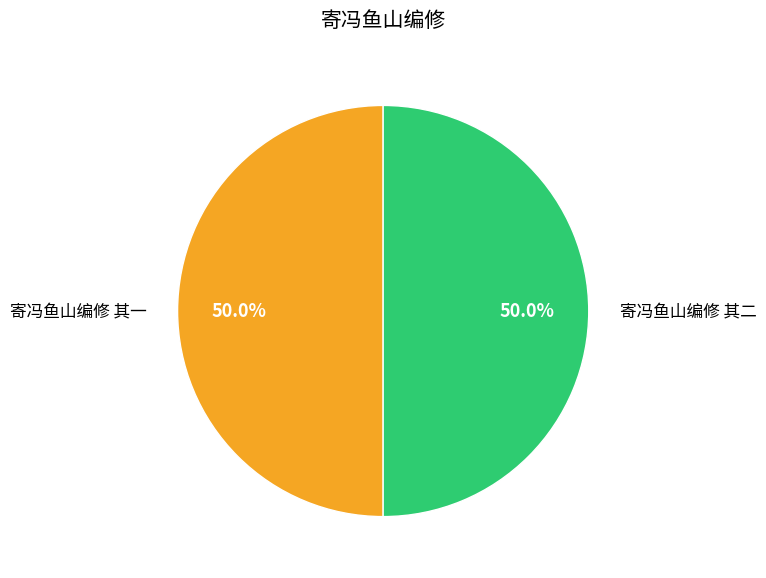

How many segments does this pie chart have?

2